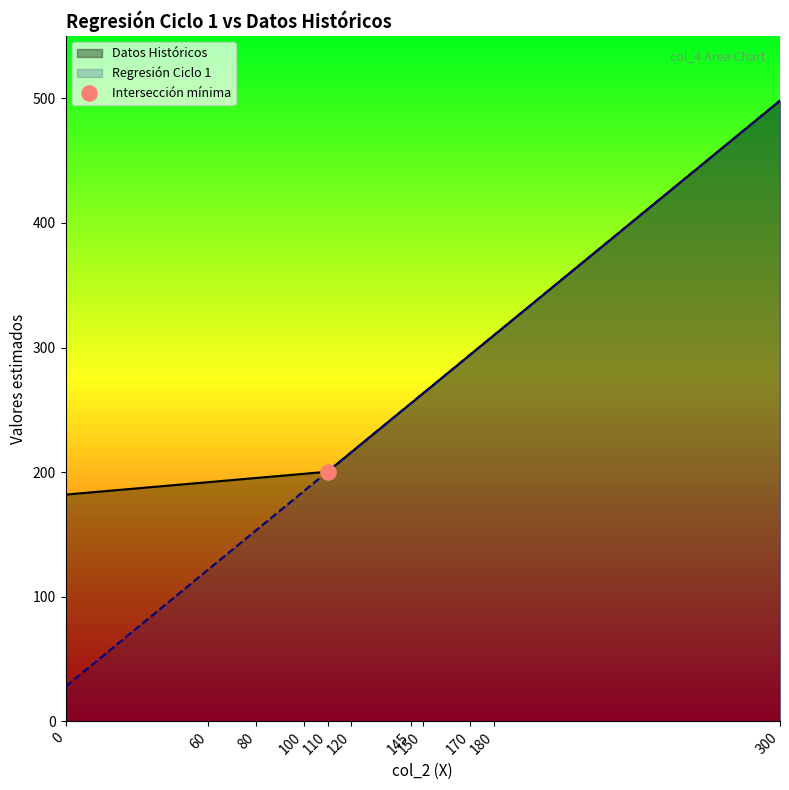

Is the value of Datos Históricos at 110 greater than the value of Regresión Ciclo 1 at 300?

No